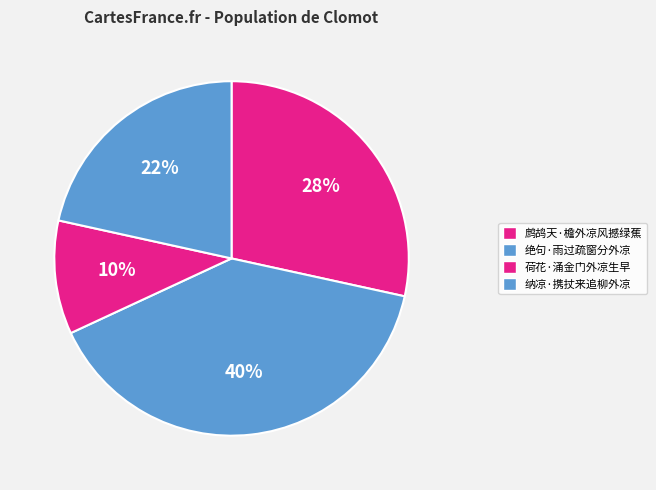

Is it true that 纳凉·携扙来追柳外凉 is 22% of the pie?

True